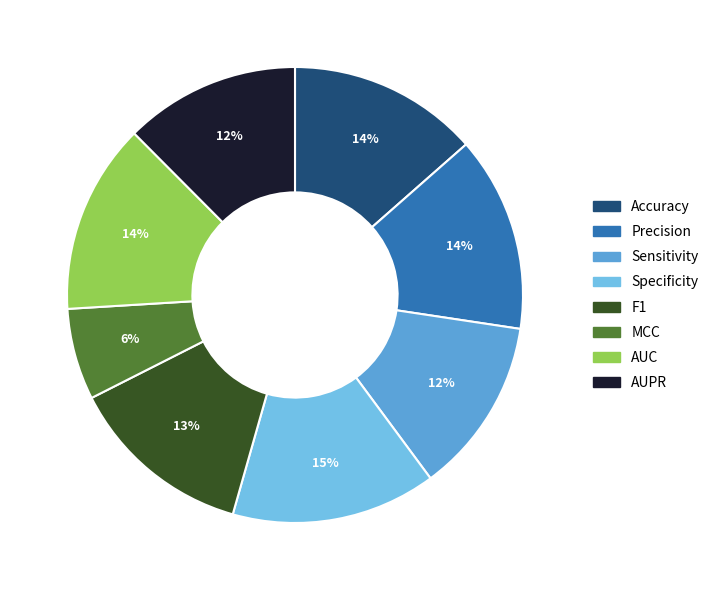

How many slices are in this pie chart?

8